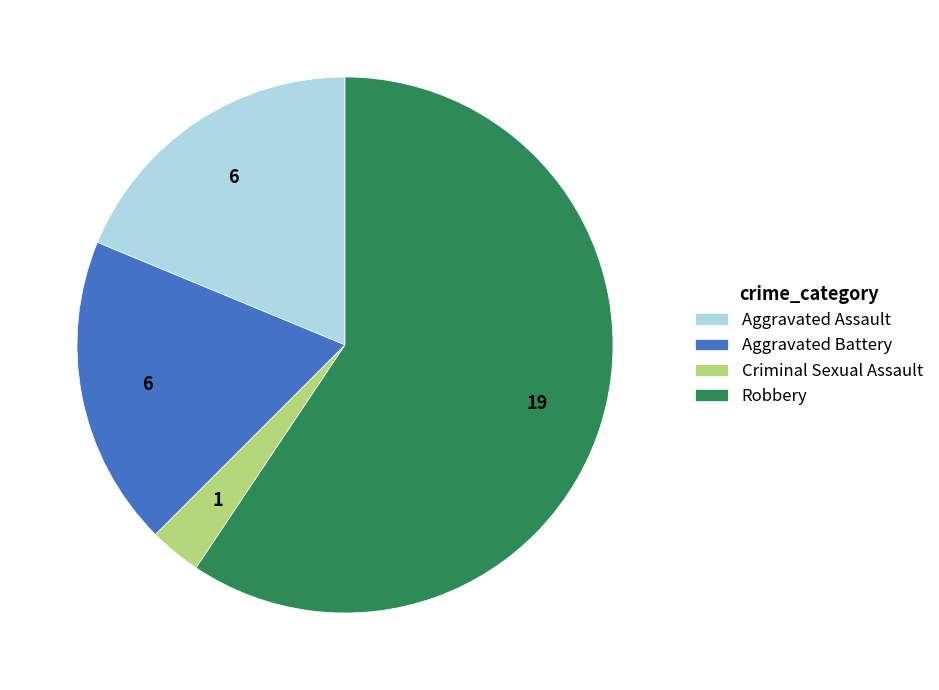

Combined, do Aggravated Battery and Criminal Sexual Assault account for over 50%?

No